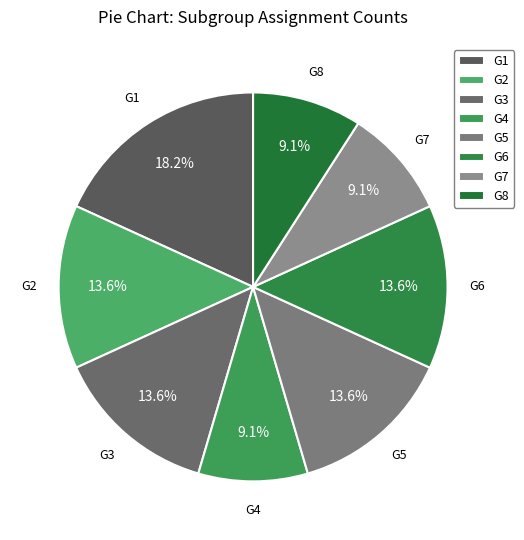

Is it true that G5 is 3% of the pie?

False